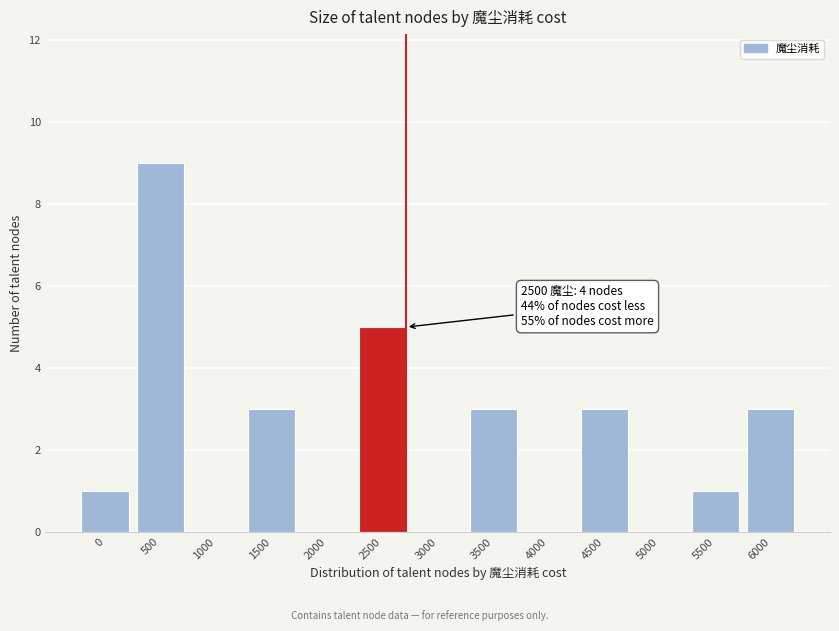

Reading left to right, extract all data points from this chart.

0=1	500=9	1000=0	1500=3	2000=0	2500=5	3000=0	3500=3	4000=0	4500=3	5000=0	5500=1	6000=3